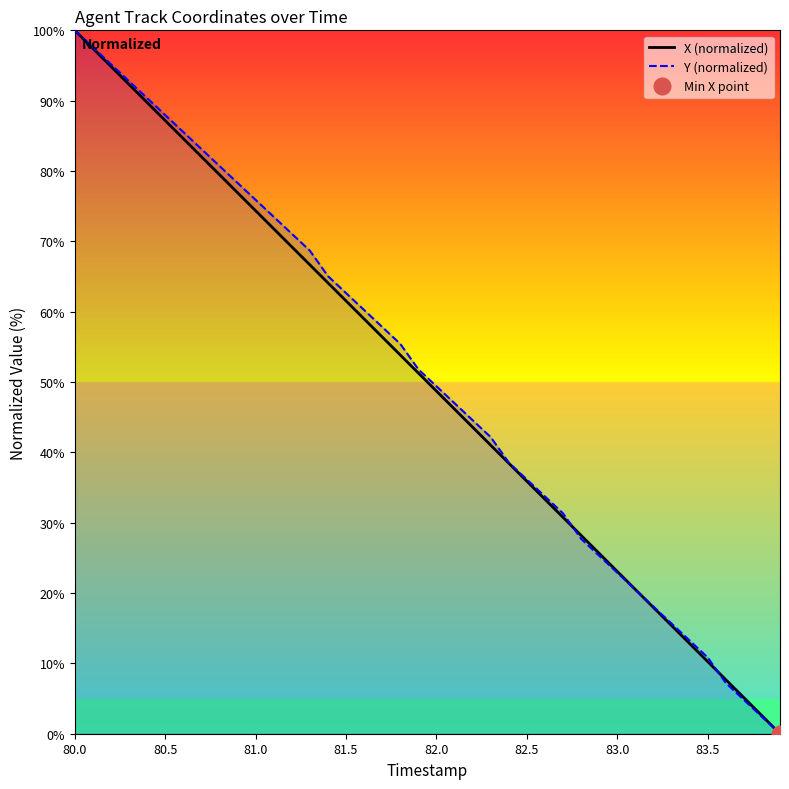

The value of X (normalized) at 83.0 is 23.1. True or false?

True